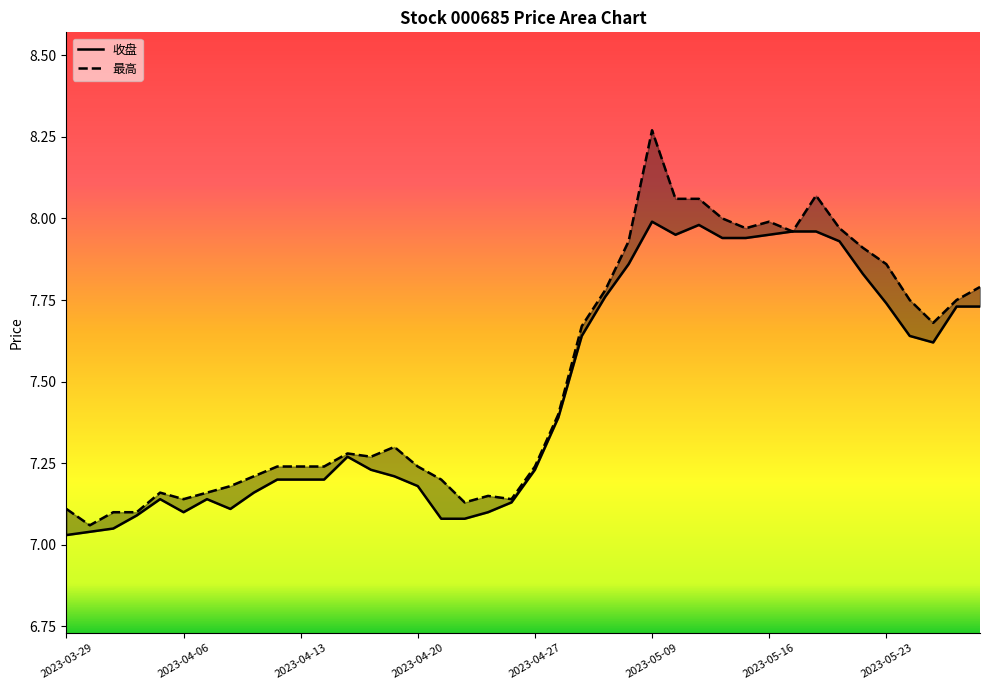

At how many categories does at least one series exceed 7?

40